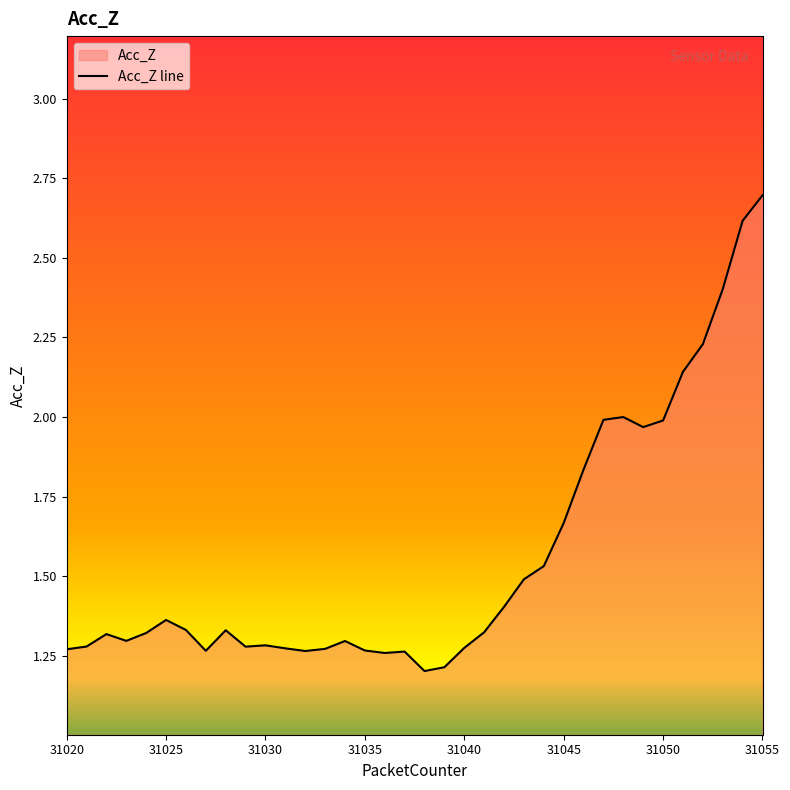

Between 31053 and 31051, which is larger?

31053